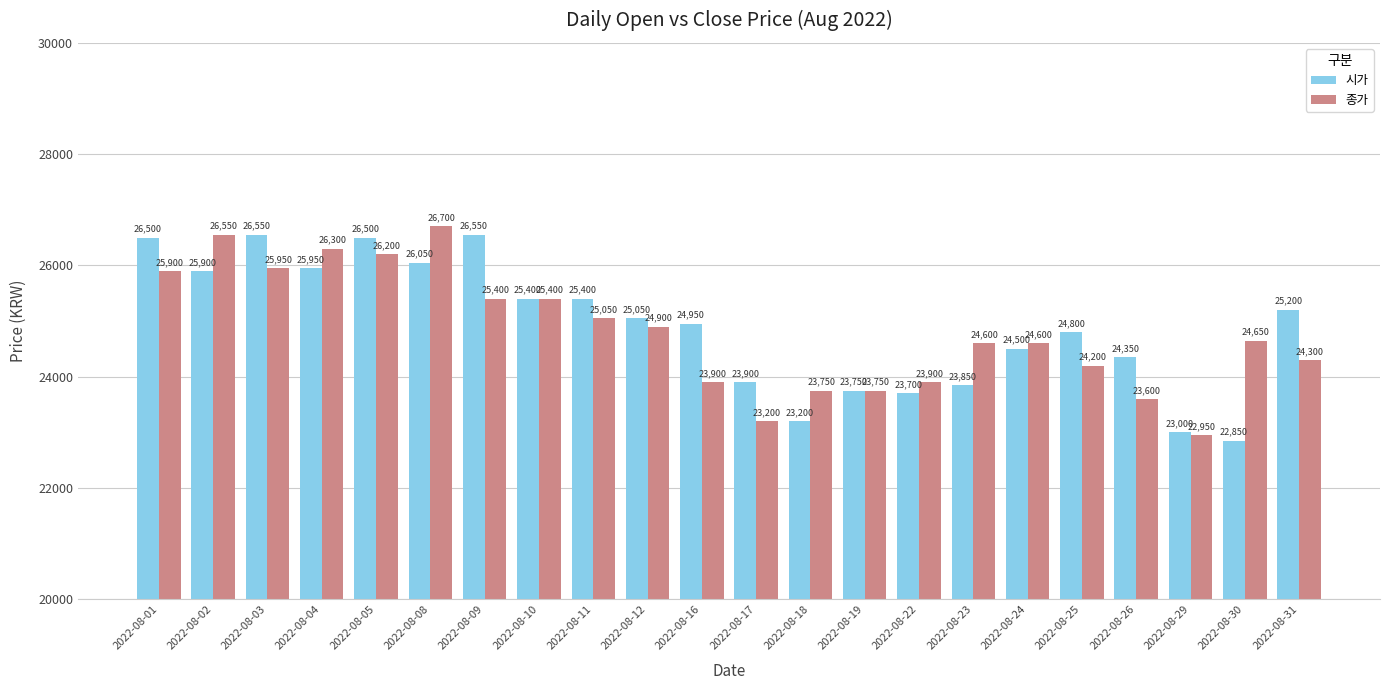

What is the total value across all series at 2022-08-10?

50800